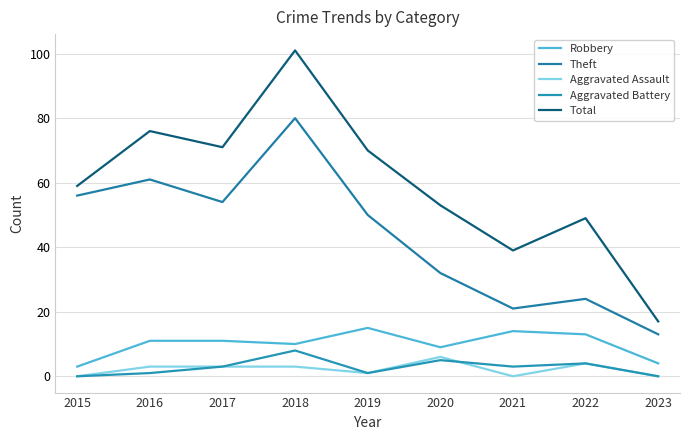

Between 2022 and 2023, which series saw the biggest shift?

Total